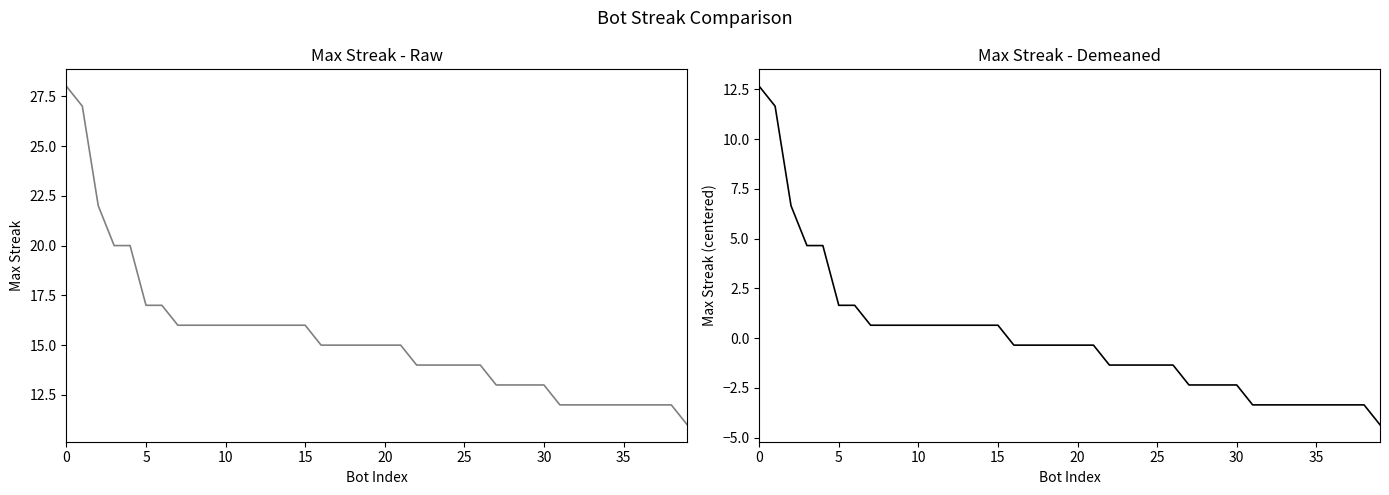

Rank the series by their maximum value, from lowest to highest.

maxStreak (demeaned), maxStreak